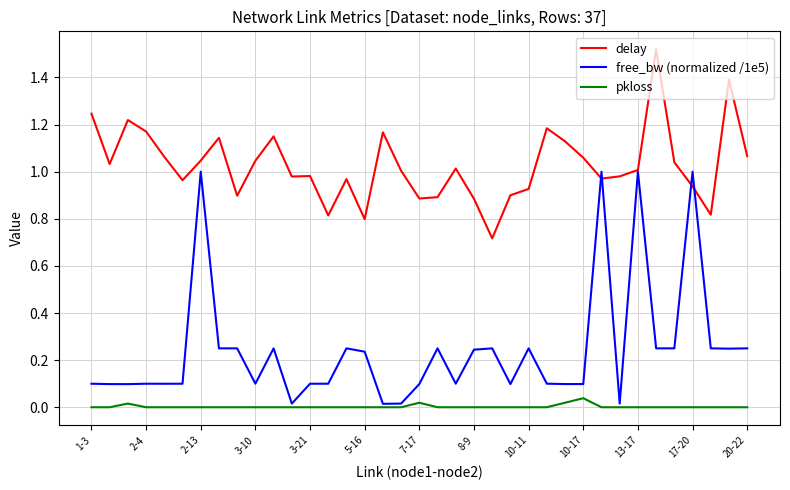

Which series has the largest range (max minus min)?

free_bw (normalized /1e5)